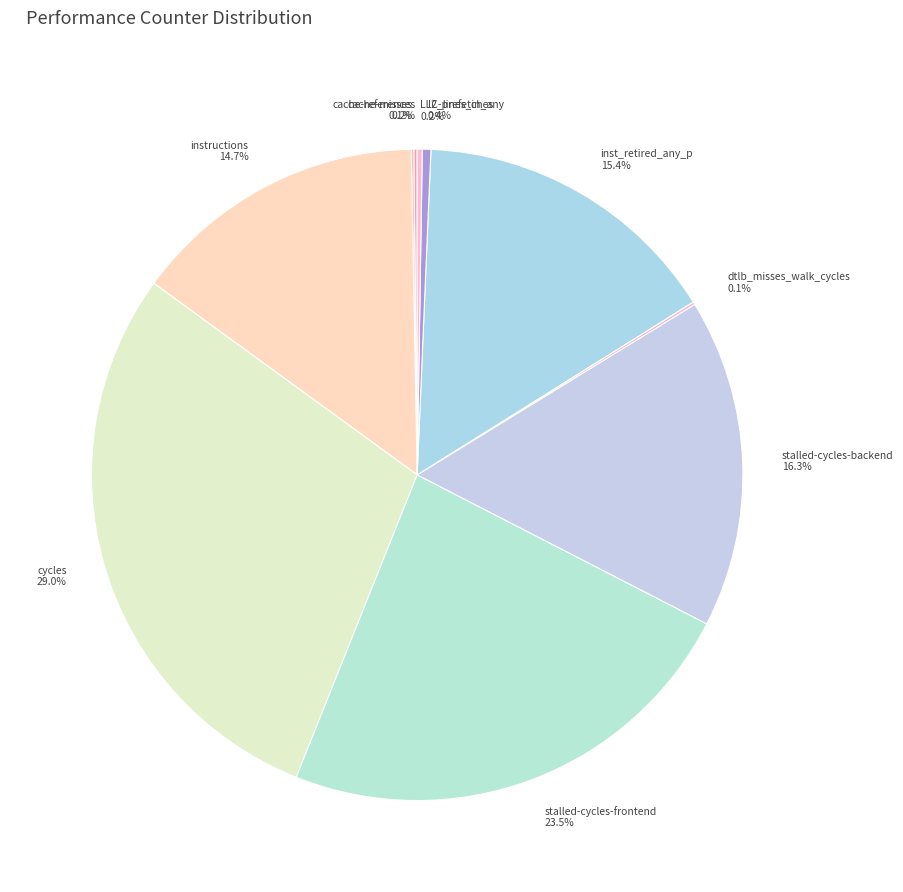

Do stalled-cycles-frontend and l2_lines_in_any together represent more than half of the pie?

No